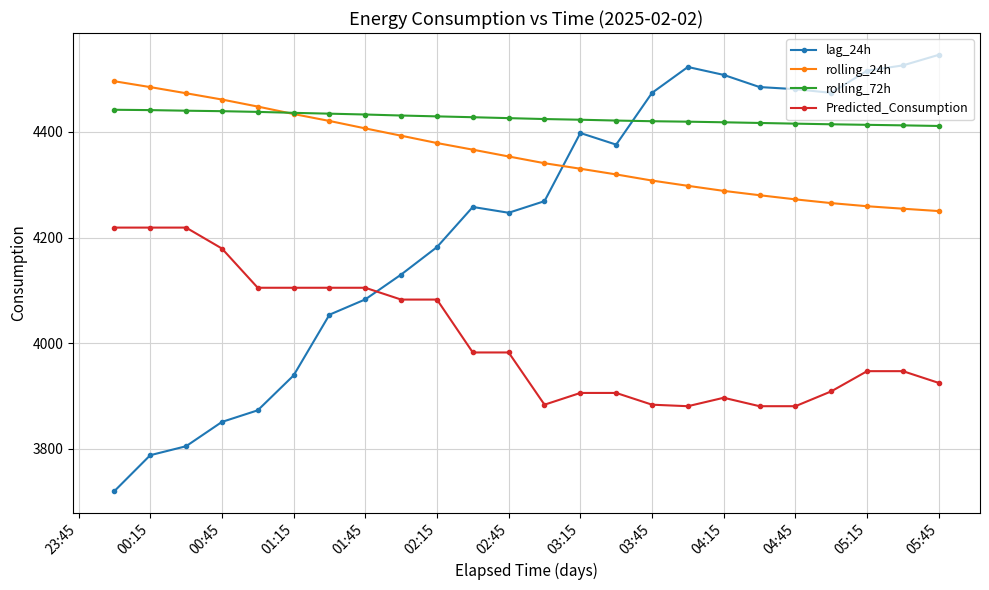

What is the value of the Predicted_Consumption point at the 17th from the left?

3880.8